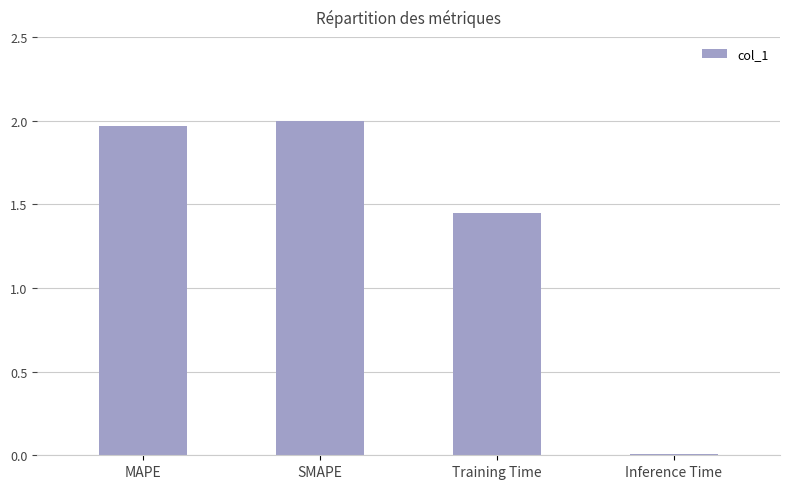

Between Inference Time and SMAPE, which is larger?

SMAPE